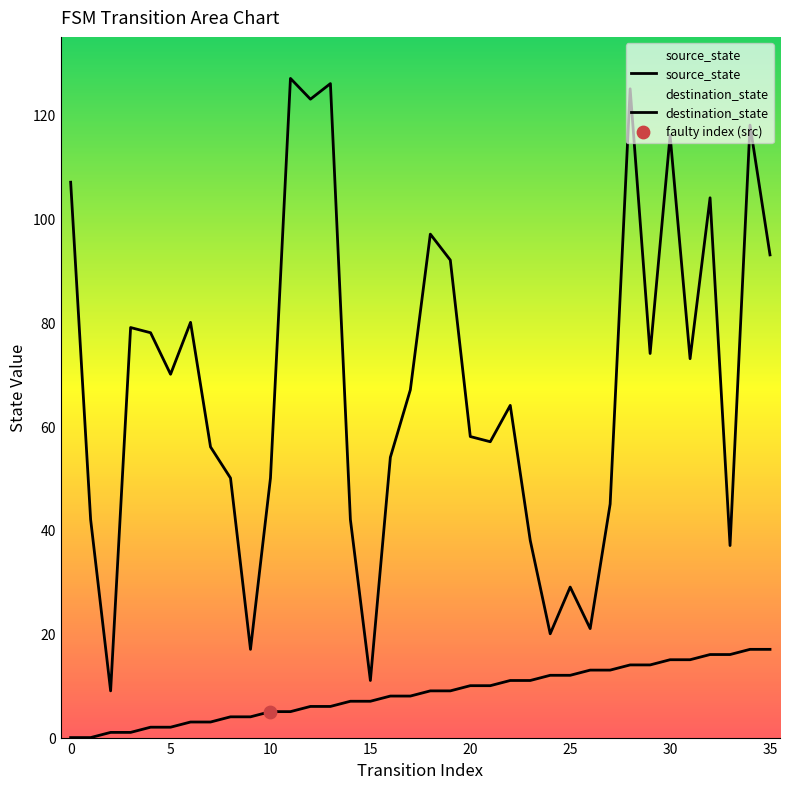

Which series reaches the minimum Y coordinate?

source_state